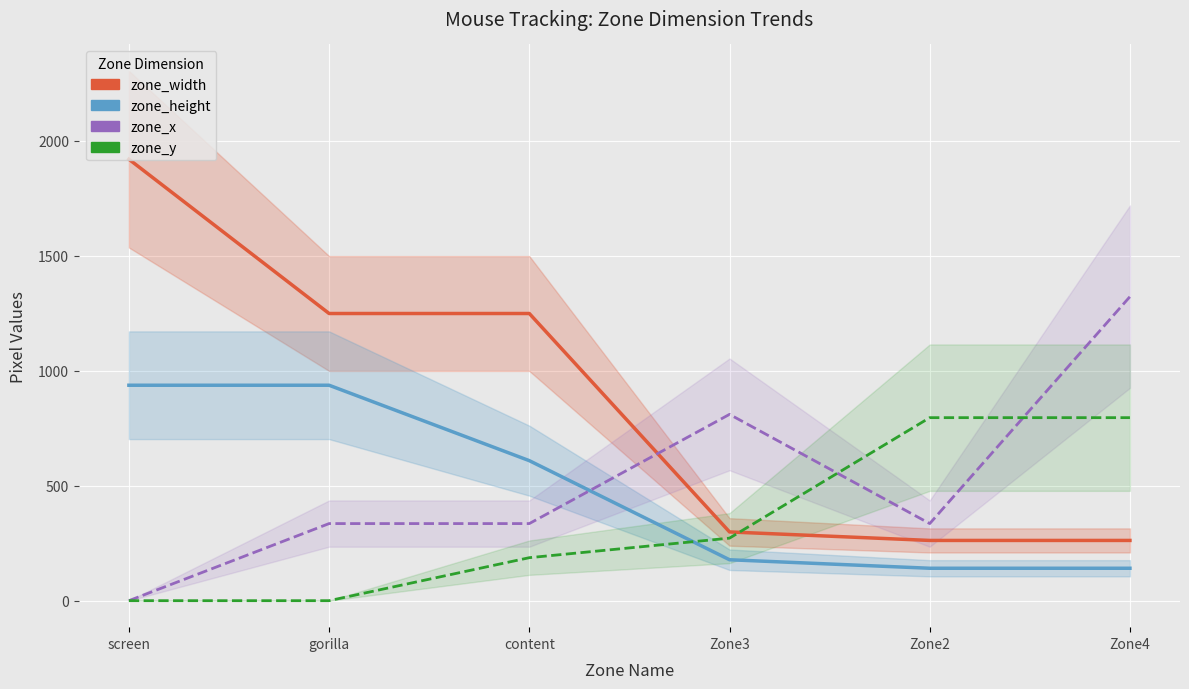

Reading left to right, what are all the values shown in this chart?

zone_width: 1920.0	1249.0	1249.0	299.0	262.0	262.0
zone_height: 937.0	937.0	609.0	178.0	141.0	141.0
zone_x: 0.0	335.3	335.3	810.3	335.3	1322.3
zone_y: 0.0	0.0	187.0	272.0	796.0	796.0